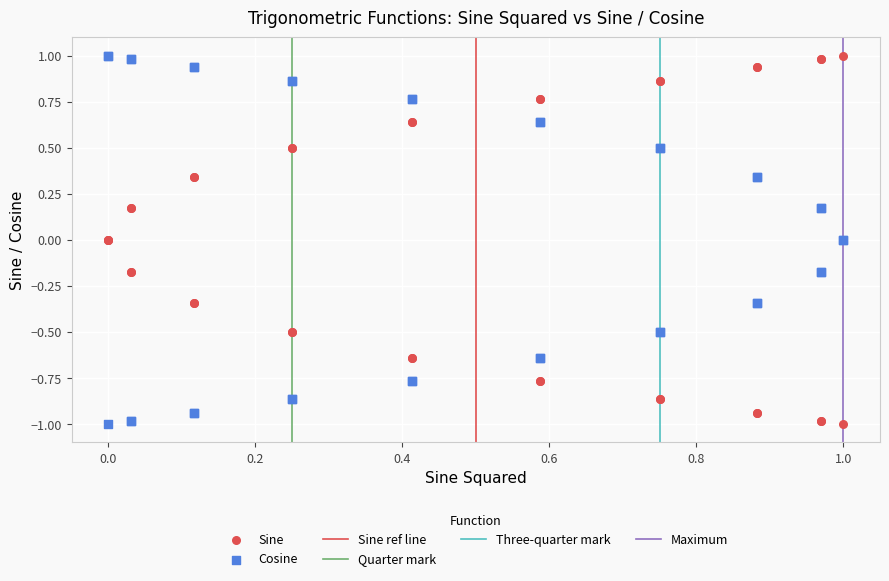

What is the X range (max minus min) for the scatter plot?

1.0